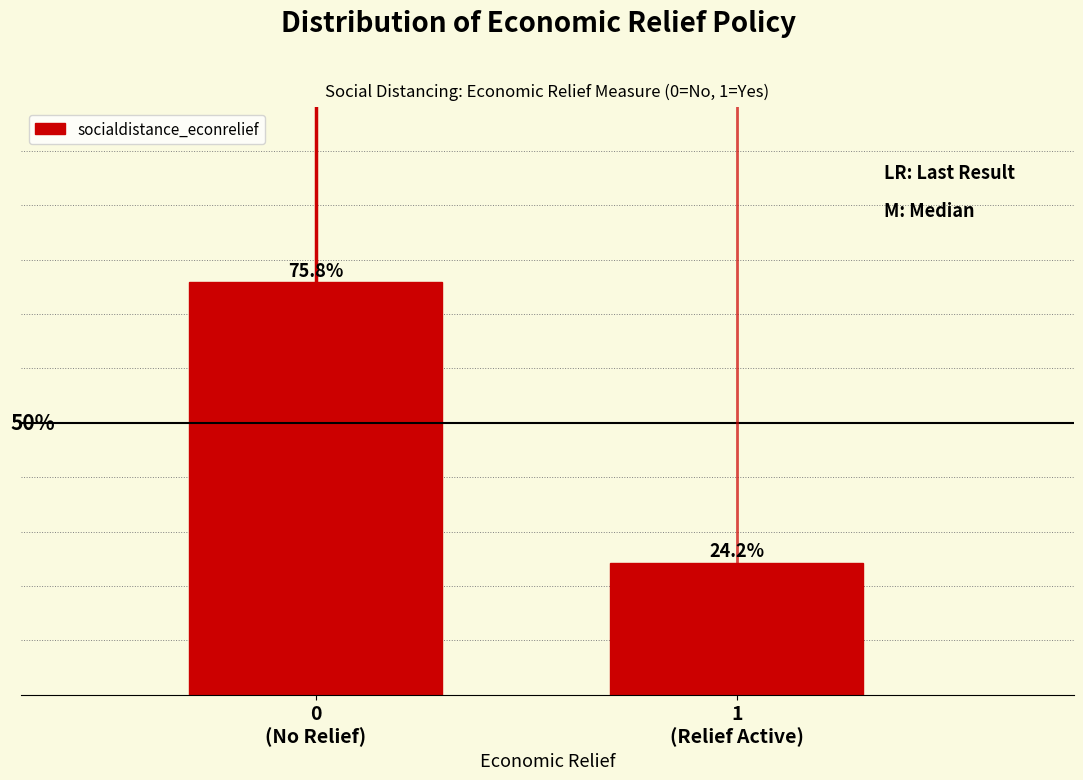

Are the bars horizontal?

No